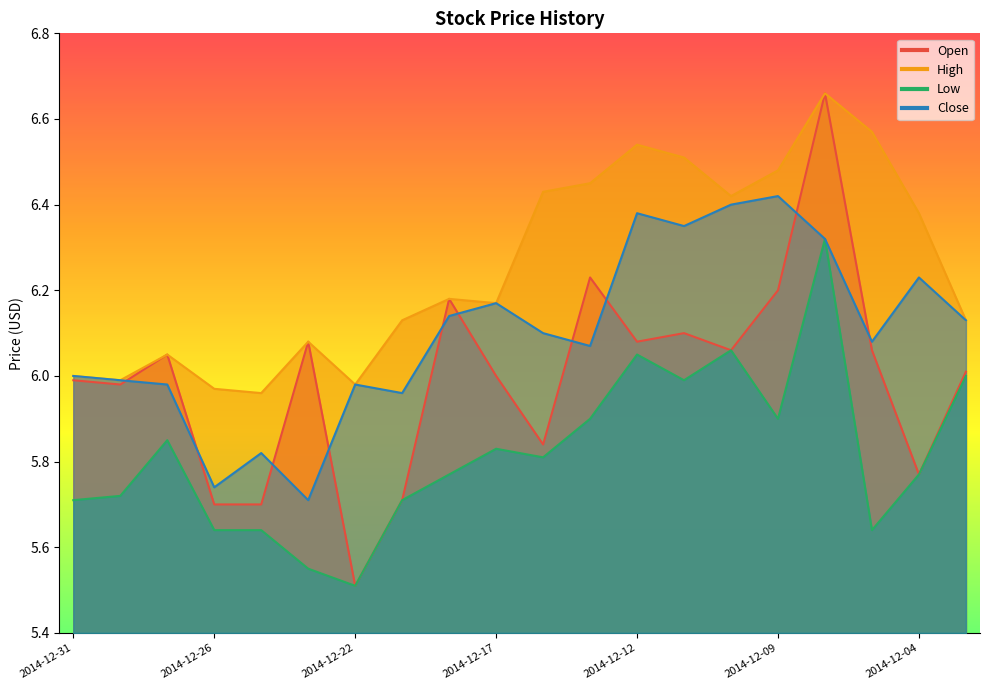

At which label is Low closest to 5?

2014-12-22